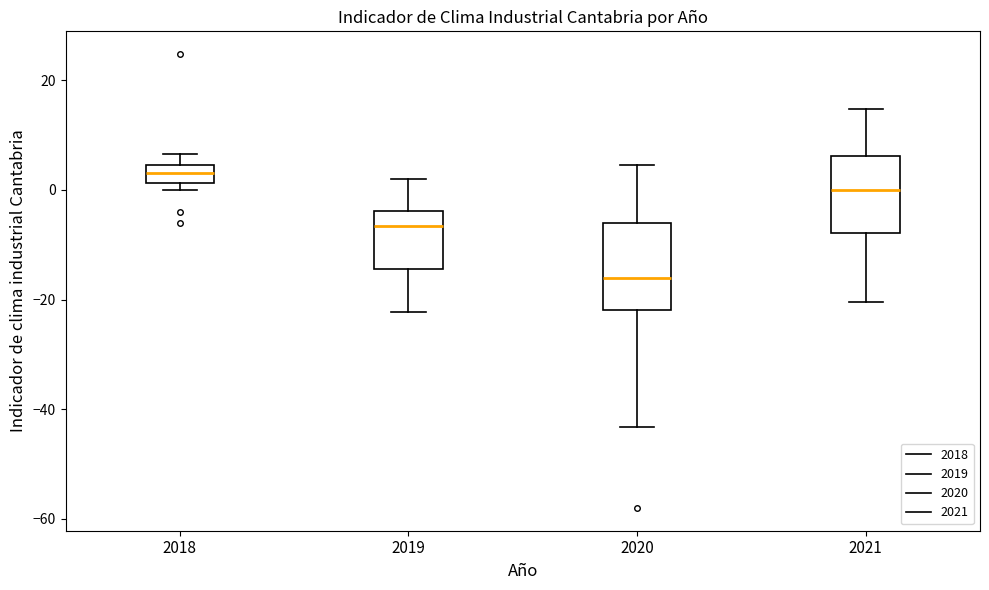

Reading left to right, read every box against the y-axis: the position of its median line, the range the box covers, and the ends of its whiskers. The values are not printed on the chart, so give them approximately, as read against the axis.

2018: median 4 (inside the box), box 2 to 4, whiskers 0 to 6
2019: median -6, box -14 to -4, whiskers -22 to 2
2020: median -16, box -22 to -6, whiskers -44 to 4
2021: median 0, box -8 to 6, whiskers -20 to 14